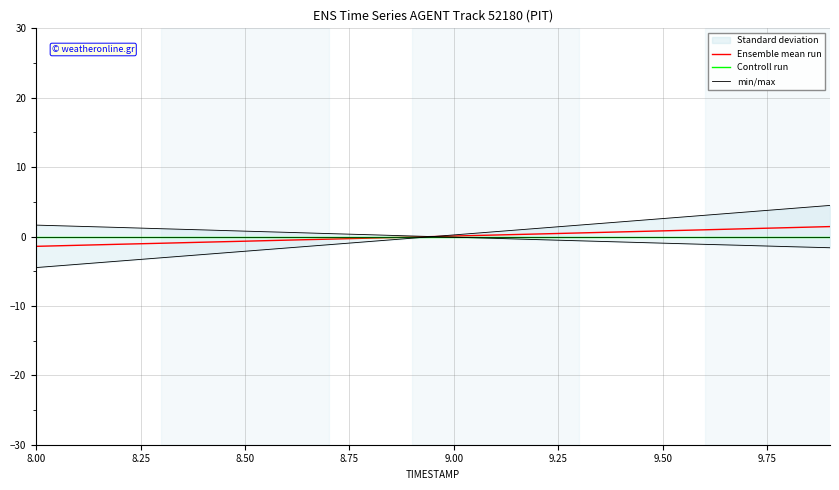

How many positive values does the Ensemble mean run series have?

10